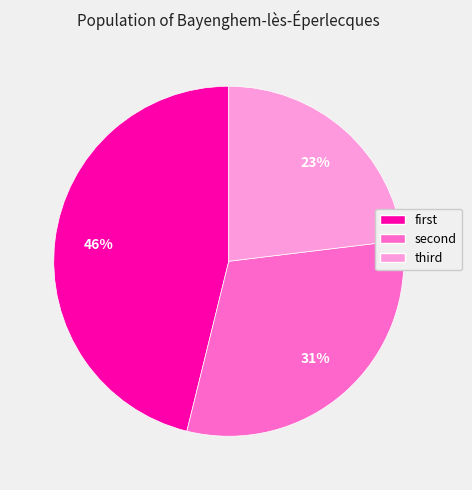

Which category has the smallest portion of the pie?

third